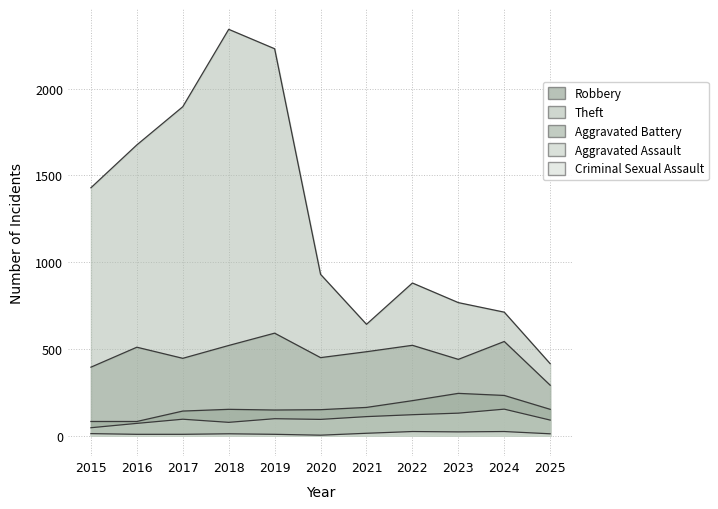

Reading left to right, list all the values displayed in this chart.

Robbery: 2015=395	2016=510	2017=446	2018=520	2019=591	2020=450	2021=484	2022=521	2023=440	2024=543	2025=291
Theft: 2015=1429	2016=1676	2017=1896	2018=2342	2019=2230	2020=930	2021=642	2022=880	2023=767	2024=712	2025=415
Aggravated Battery: 2015=82	2016=82	2017=142	2018=152	2019=148	2020=150	2021=163	2022=202	2023=244	2024=232	2025=152
Aggravated Assault: 2015=46	2016=71	2017=95	2018=77	2019=98	2020=94	2021=110	2022=121	2023=130	2024=153	2025=90
Criminal Sexual Assault: 2015=12	2016=8	2017=8	2018=11	2019=8	2020=3	2021=14	2022=24	2023=22	2024=24	2025=11